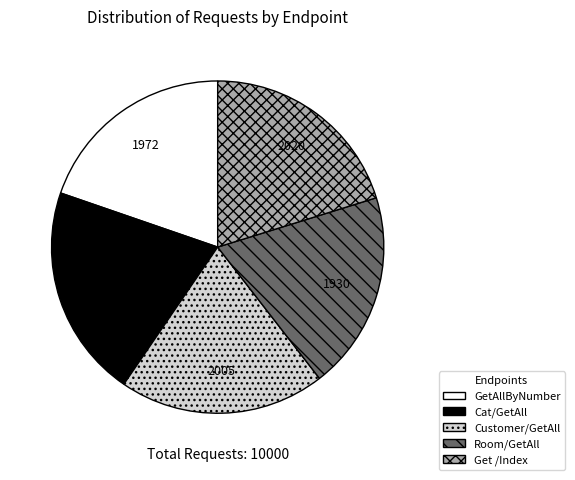

What is the largest slice in the pie chart?

Cat/GetAll